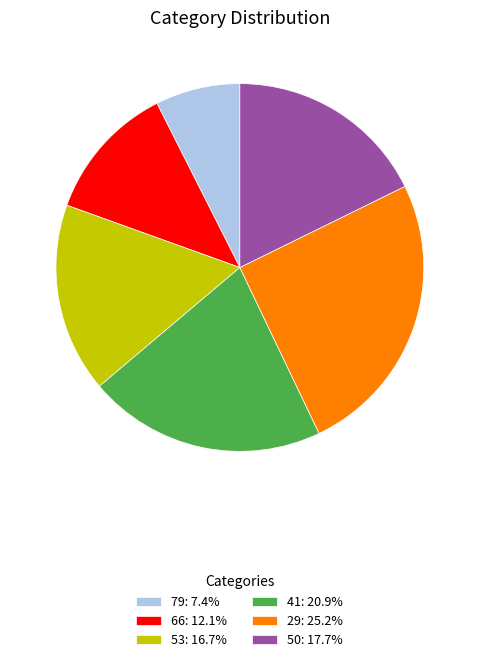

Is there a majority slice in this chart?

No